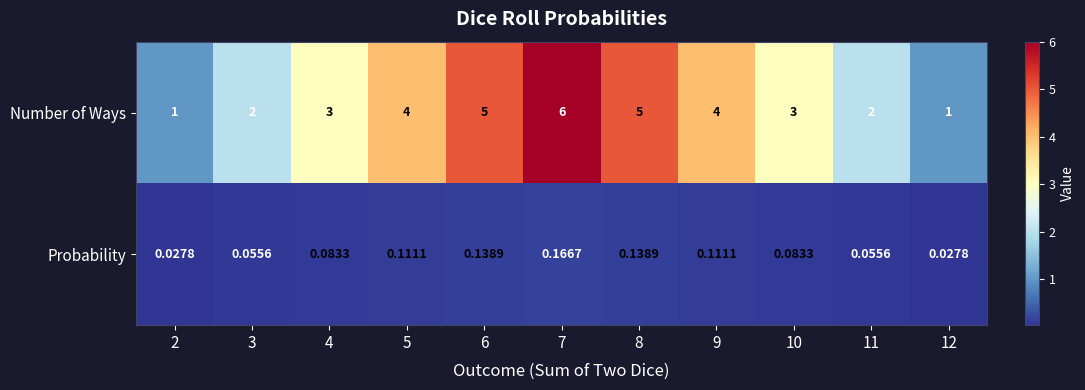

List the series in order of their peak value, lowest first.

Probability, Number of Ways